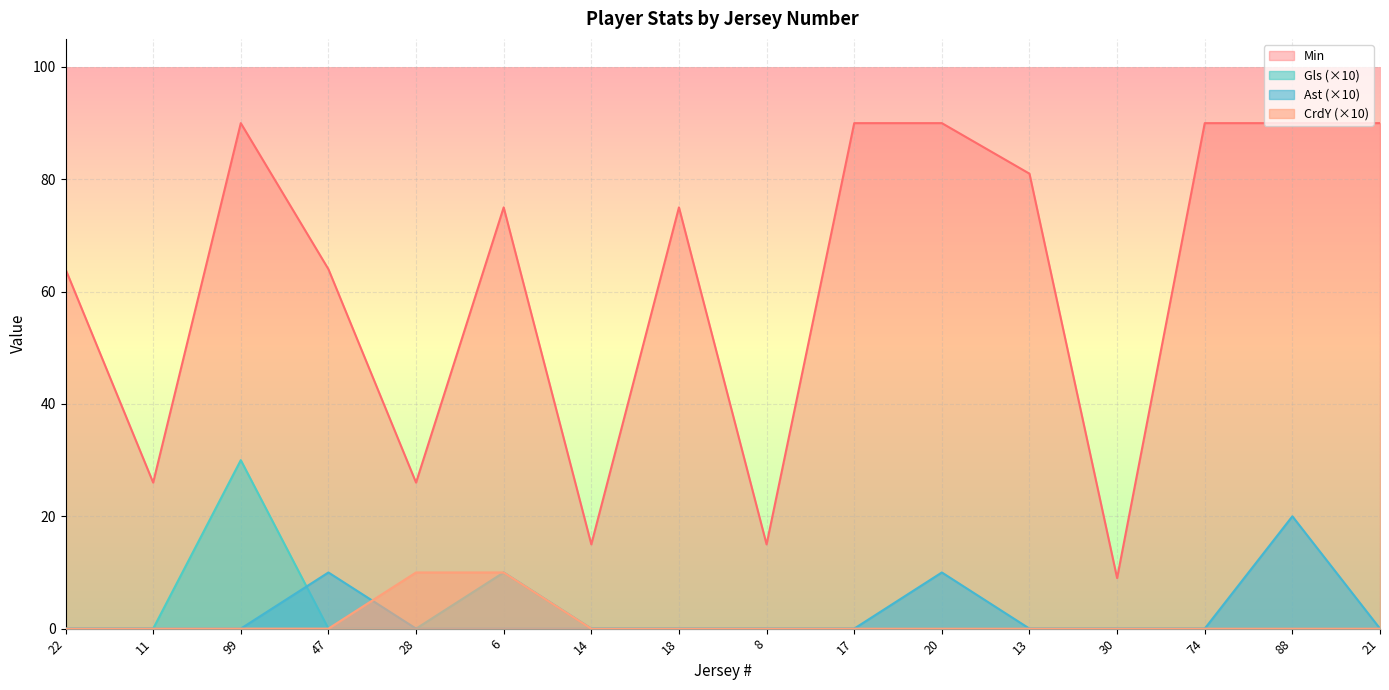

What position from the right is 11?

15